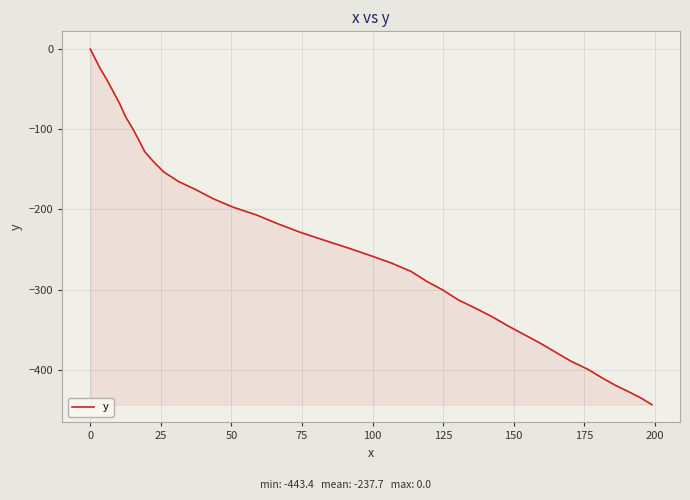

What is the smallest value displayed?

-443.4